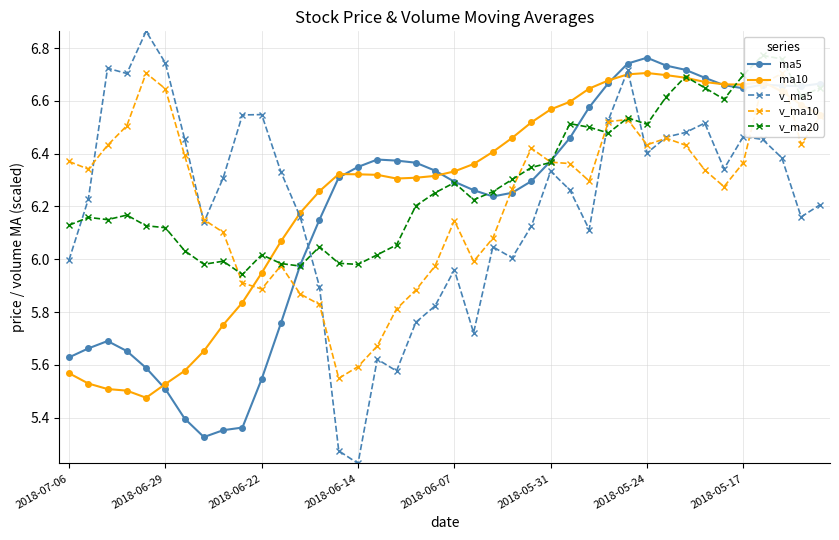

What is the value of the v_ma5 point at the 29th from the left?

6.5